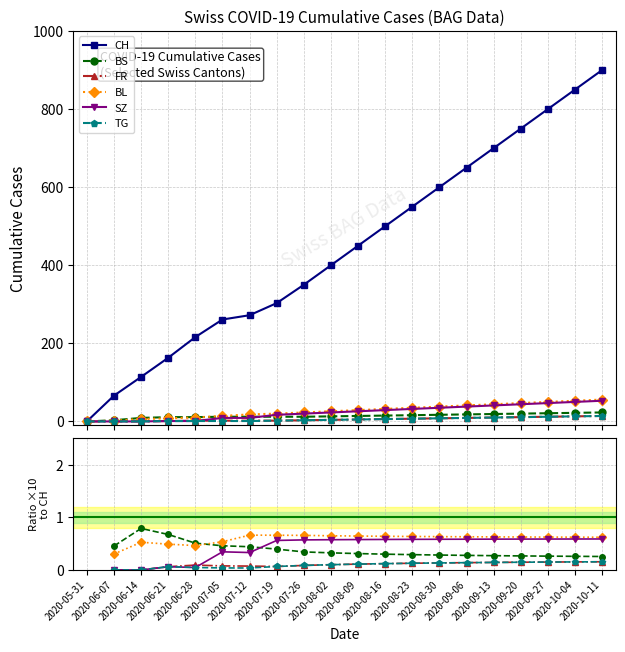

Which series has the largest range (max minus min)?

CH